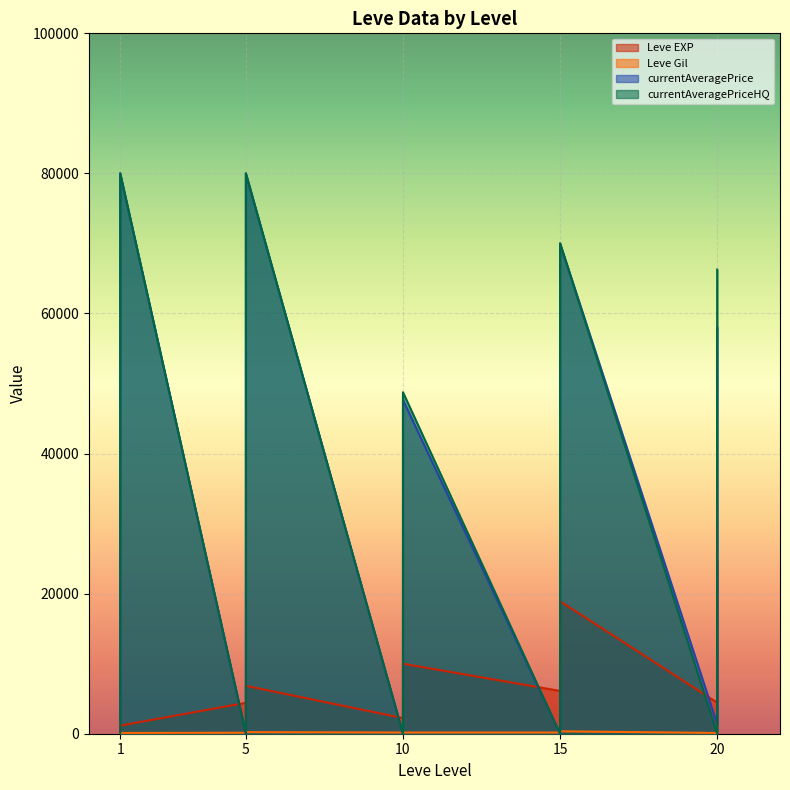

At 10, list the series in order from largest to smallest.

currentAveragePrice, currentAveragePriceHQ, Leve EXP, Leve Gil